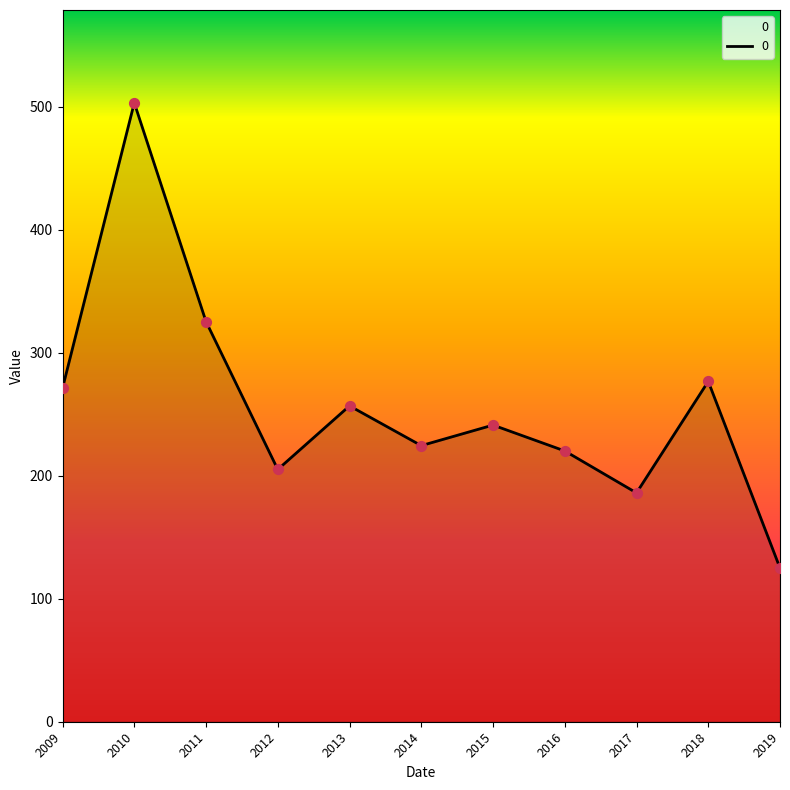

What is the change in value from 2009 to 2016?

-51.1